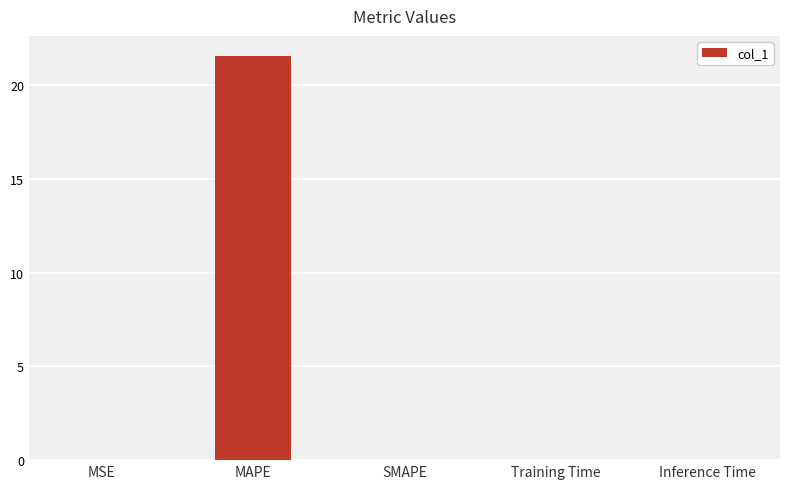

True or false: the data shows 21.6 at MAPE.

True